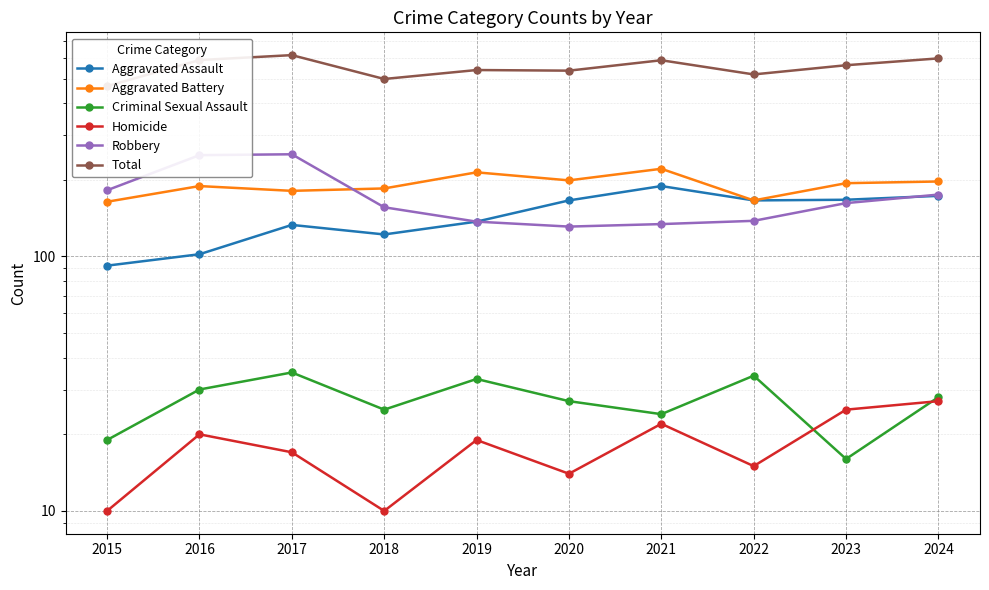

What is the difference between the maximum and minimum values in the Criminal Sexual Assault series?

19